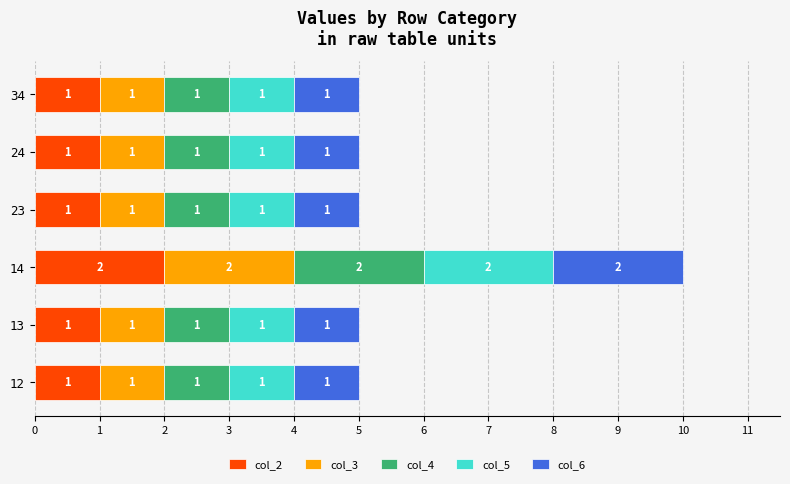

What is the total value across all series at 34?

5